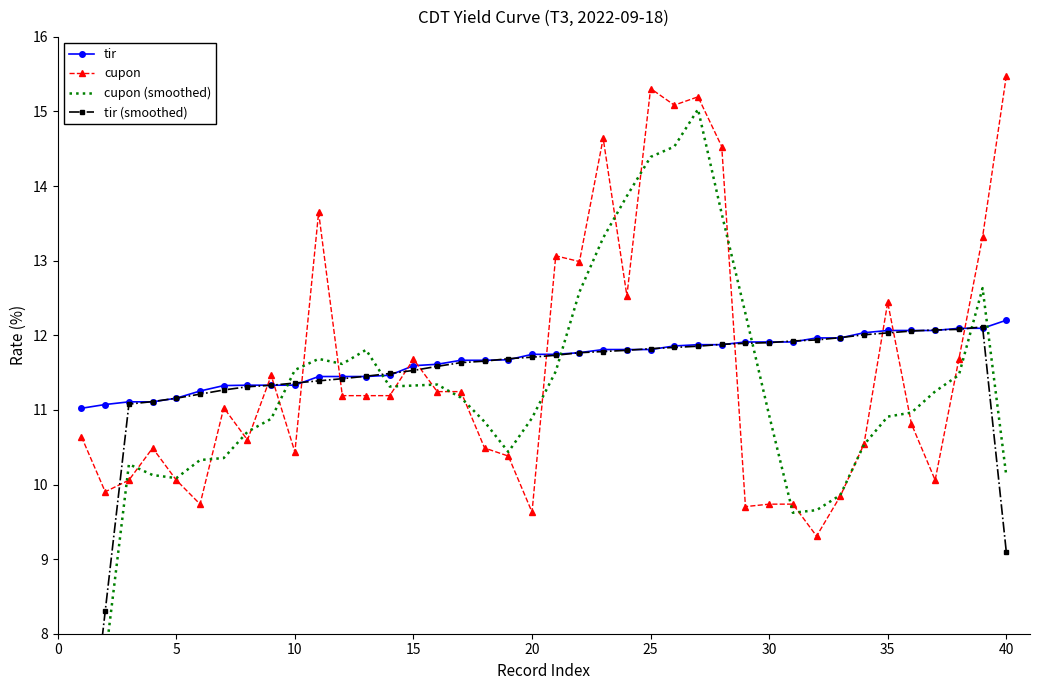

Is it true that cupon equals 9.6 at 20?

True